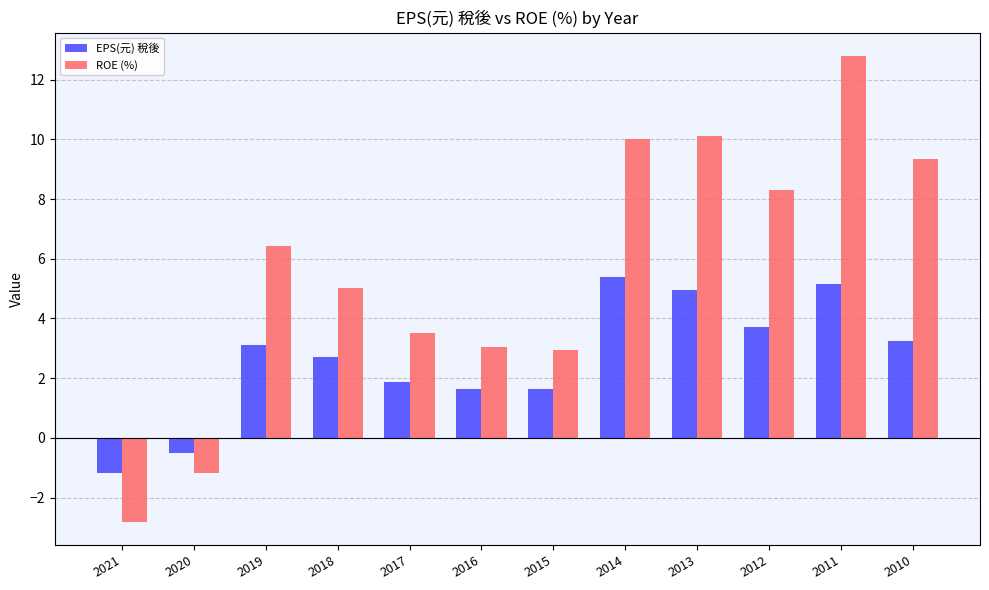

Between 2019 and 2015, which series saw the biggest shift?

ROE (%)